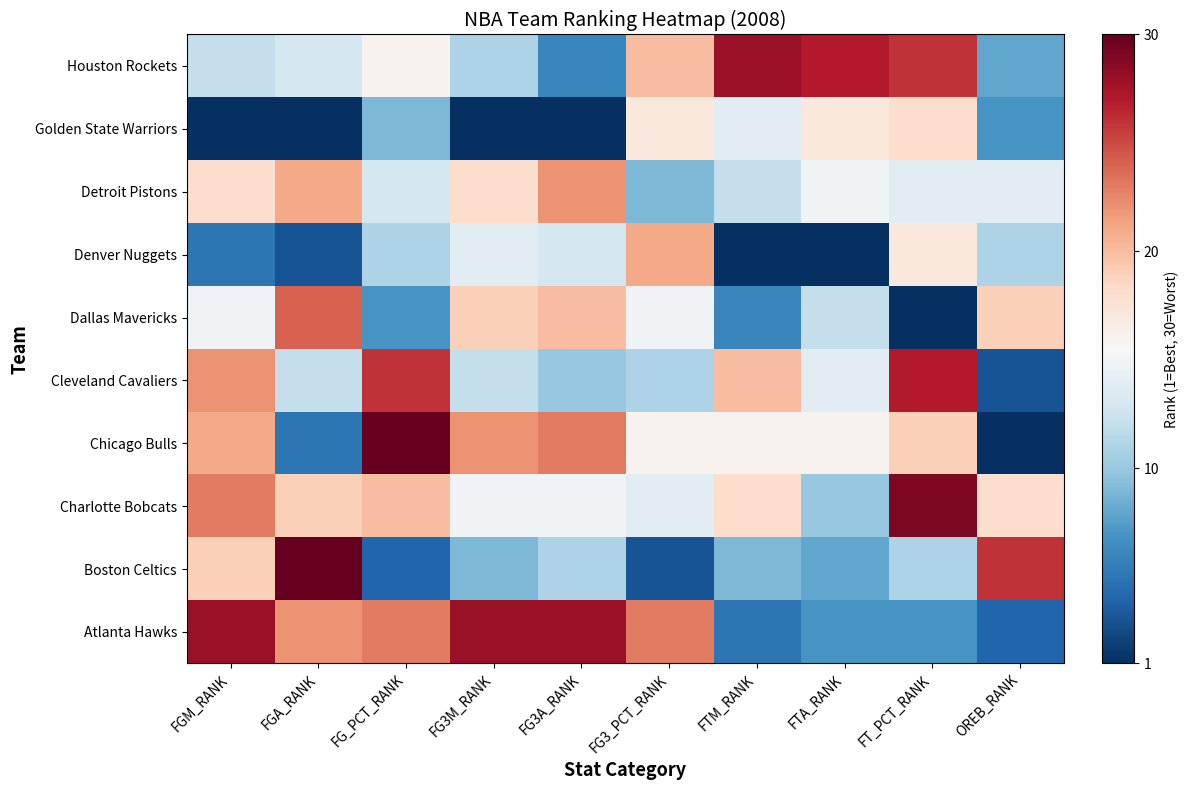

What is the greatest value displayed?

30